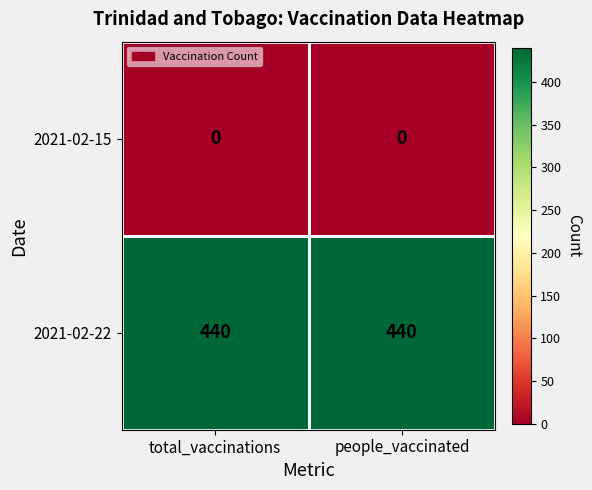

Rank the series by their average value, from highest to lowest.

2021-02-22, 2021-02-15